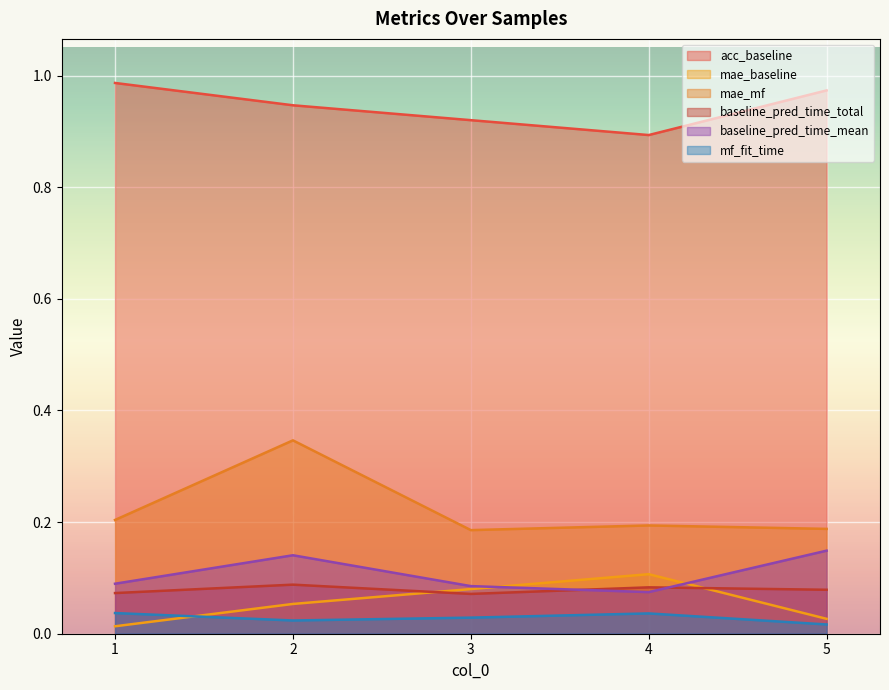

Does the chart display data point markers on the line(s)?

No